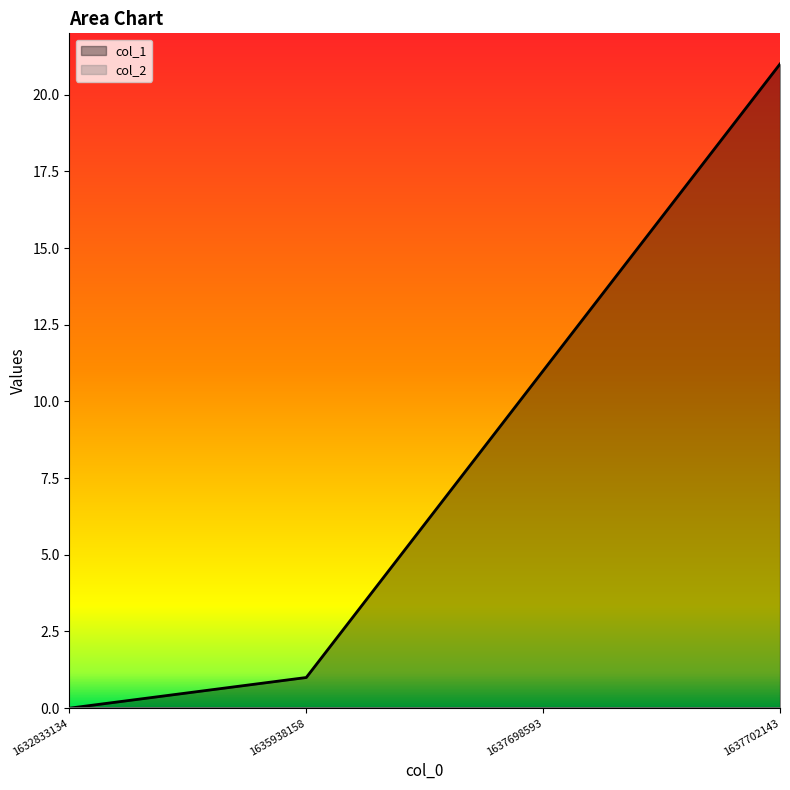

List the labels in order of value, smallest first.

1632833134, 1635938158, 1637698593, 1637702143